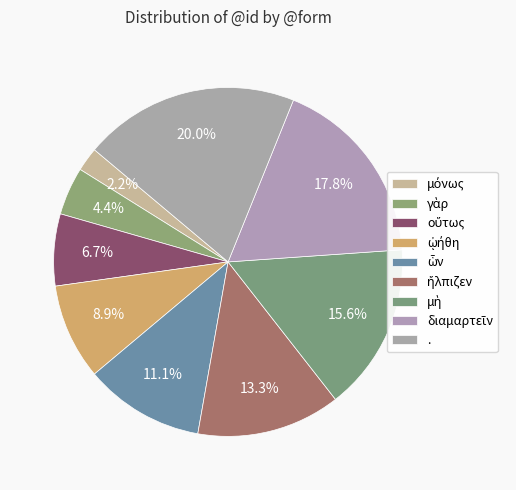

Does any single category account for the majority?

No